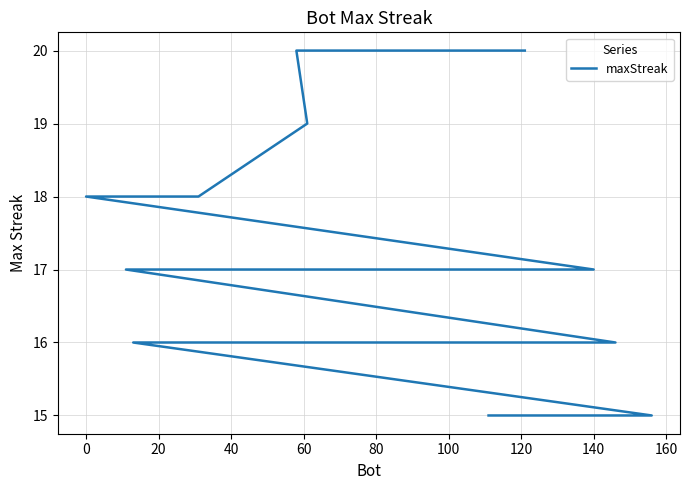

True or false: the data shows 25 at 17.

False